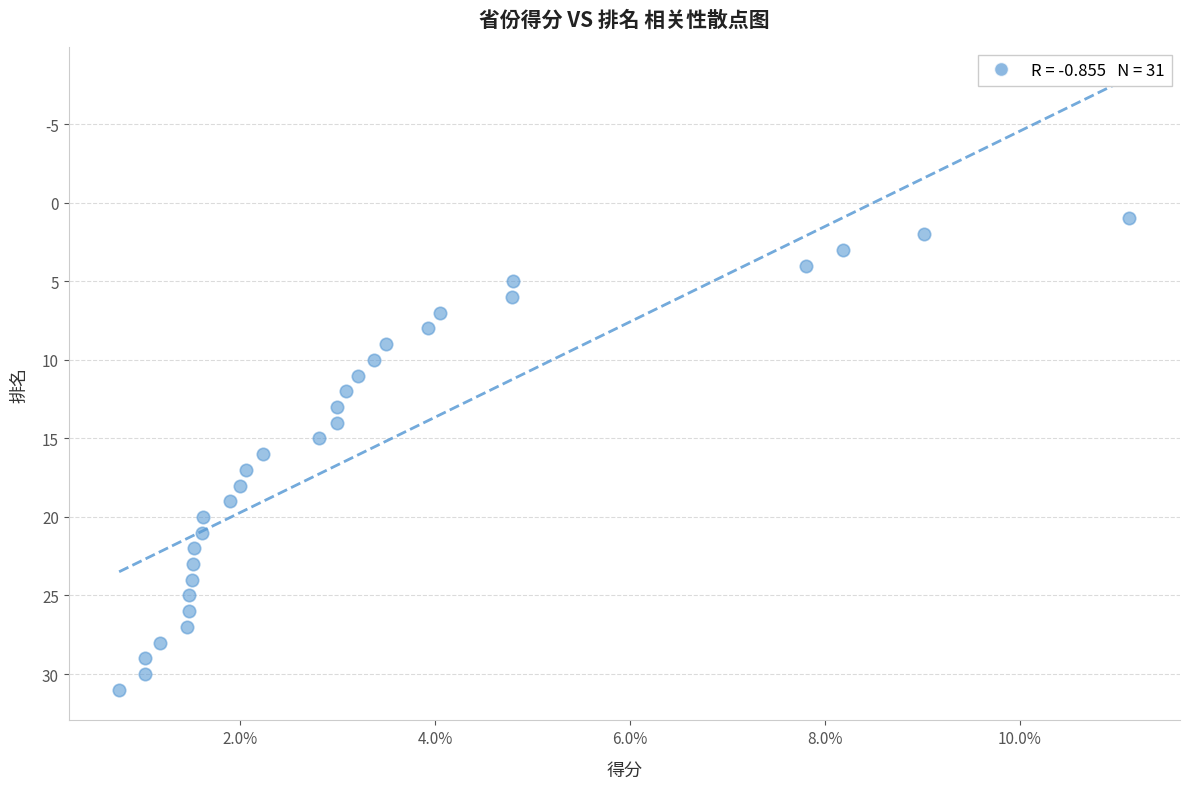

What is the range of Y values (max minus min)?

30